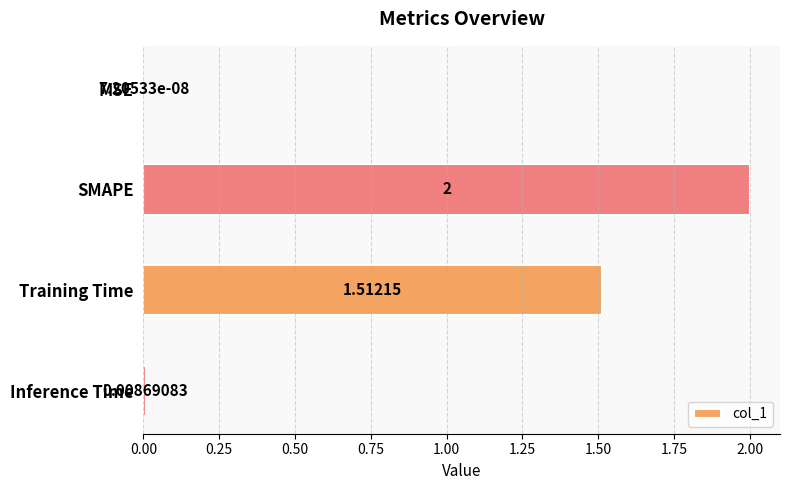

Which has a higher value, Inference Time or MSE?

Inference Time